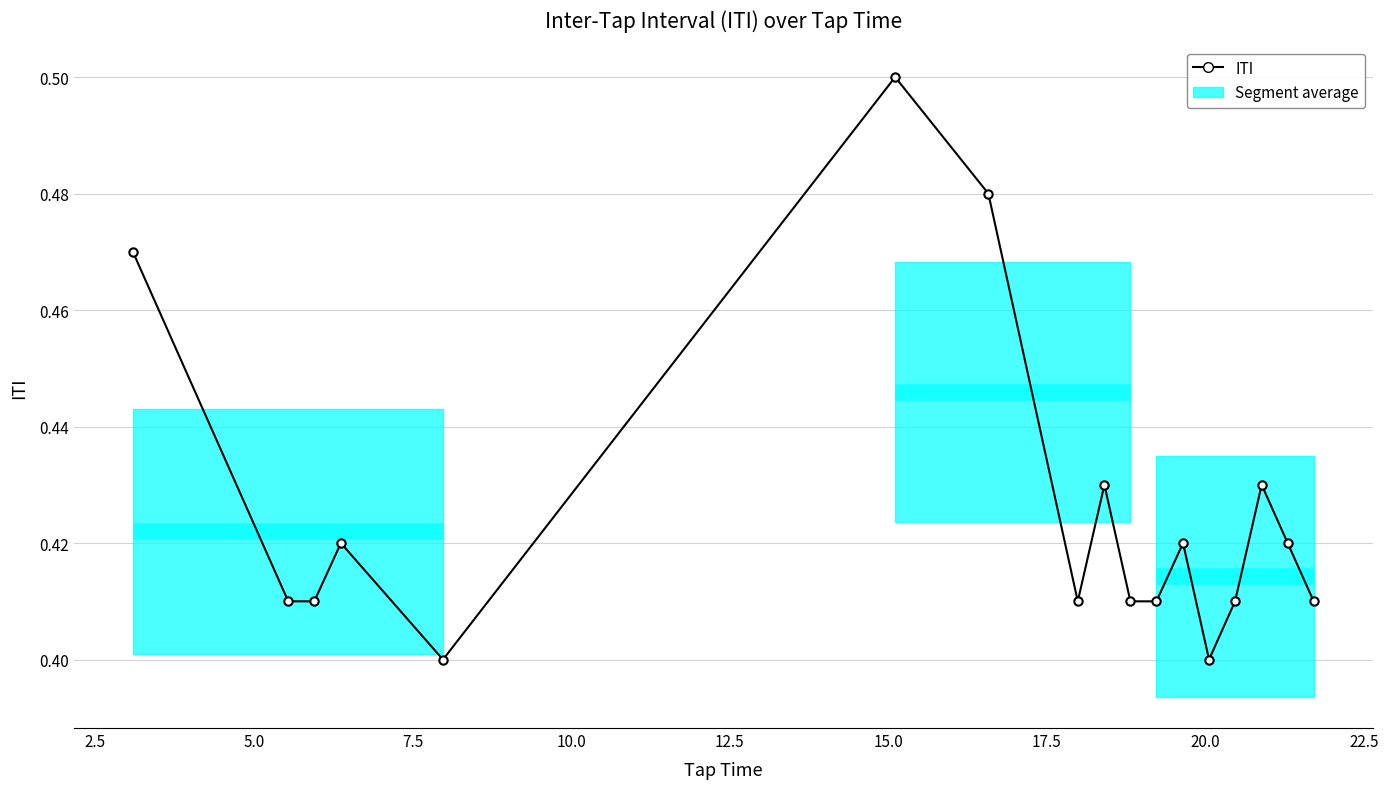

Count the values in the range 0 to 1.

17